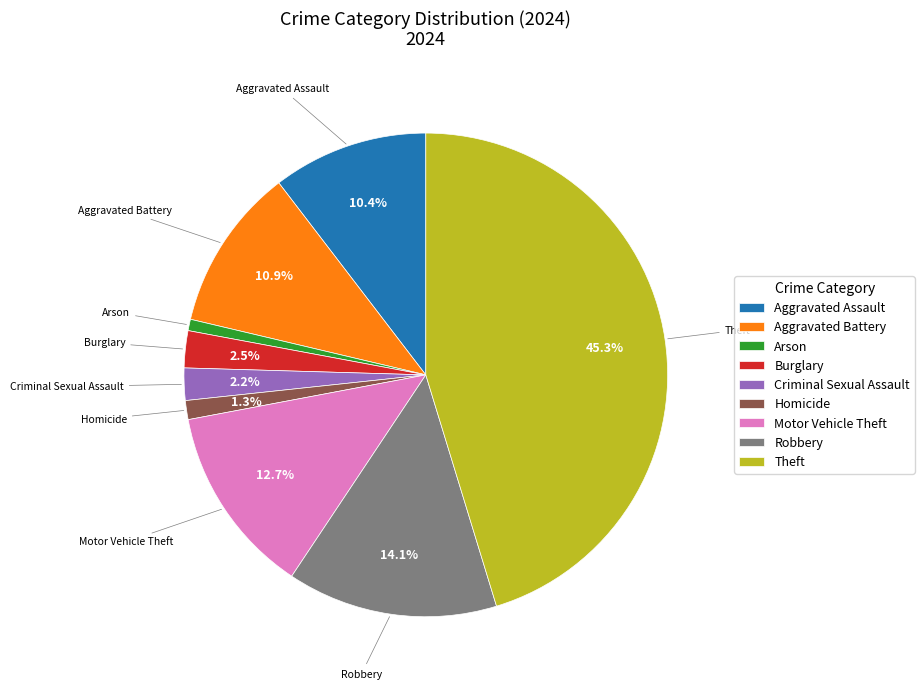

What is the smallest slice in the pie chart?

Arson